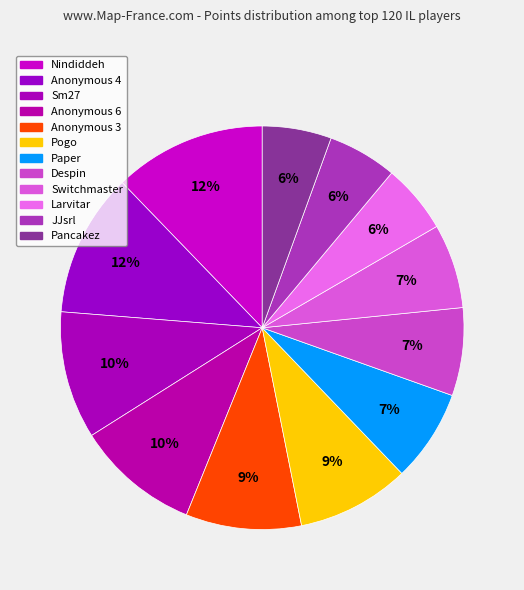

Is it true that Anonymous 4 is 12% of the pie?

True